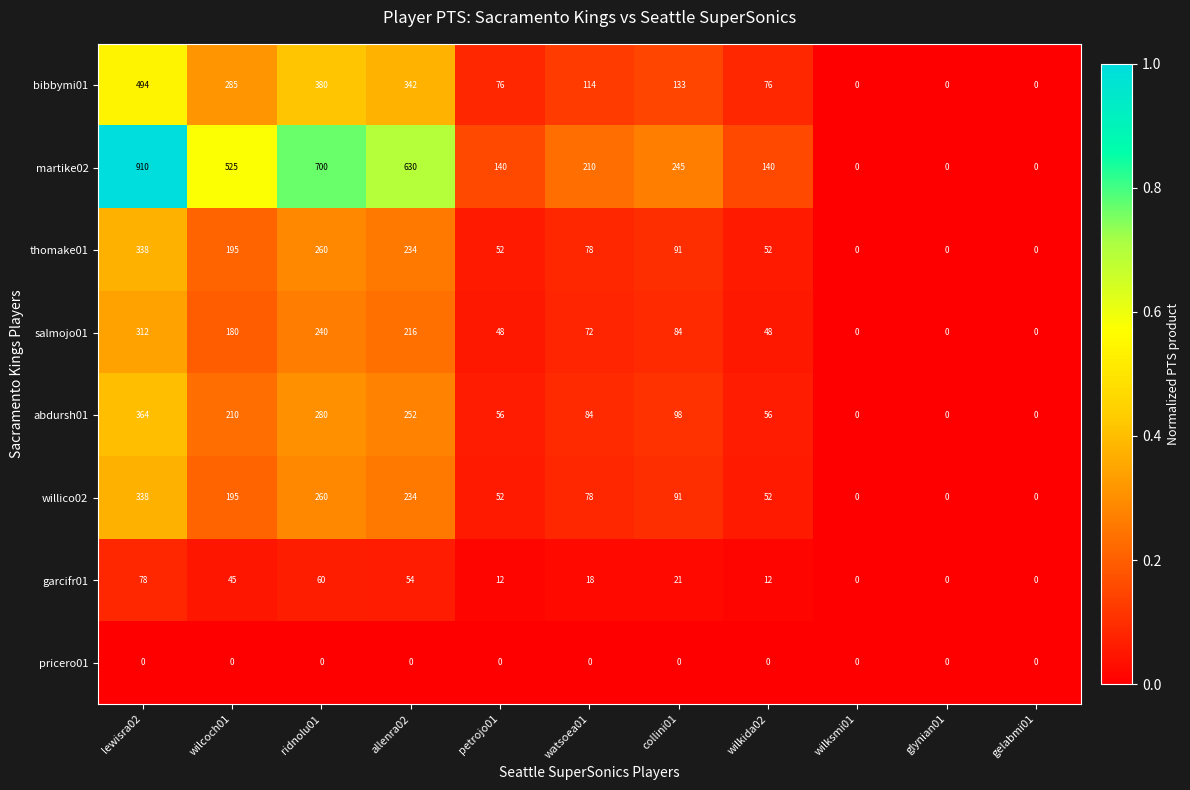

What is the sum of the bibbymi01 values at petrojo01 and wilksmi01?

76